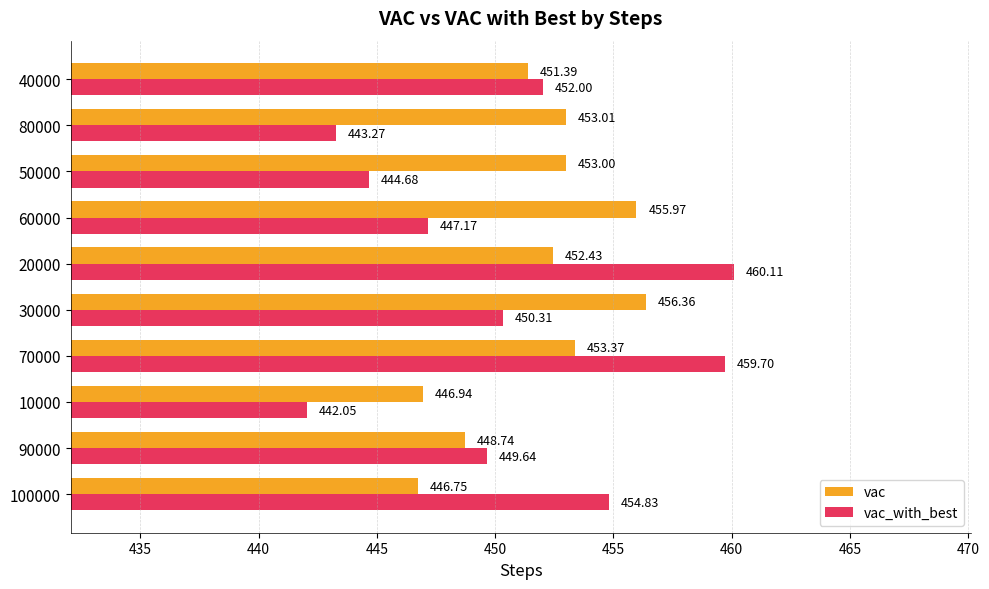

At which category is the sum across all series the highest?

70000